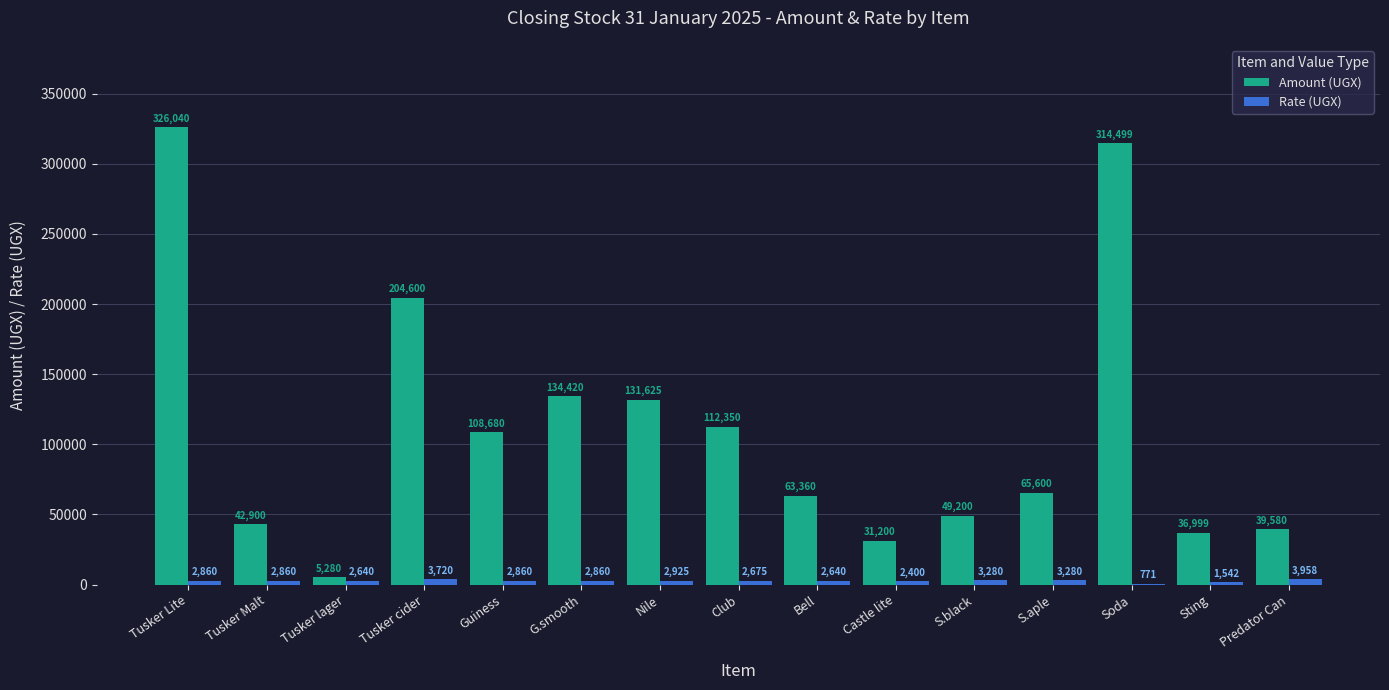

Which series changed the most between Tusker cider and Sting?

Amount (UGX)